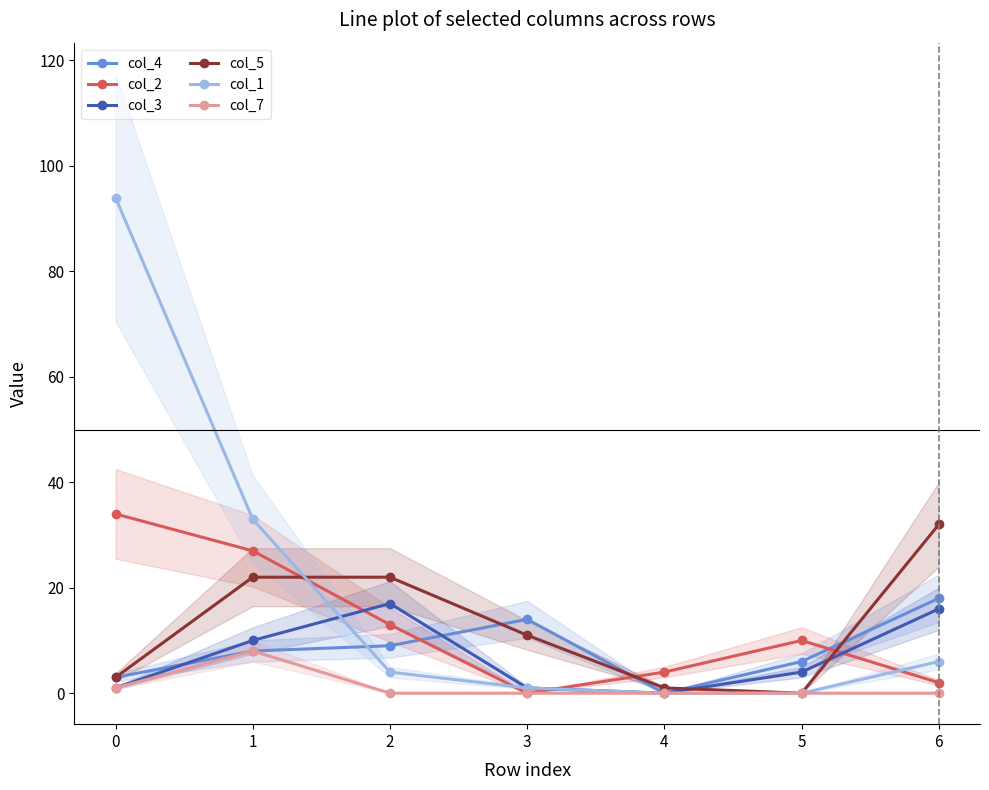

What is the highest value of the col_2 series?

34